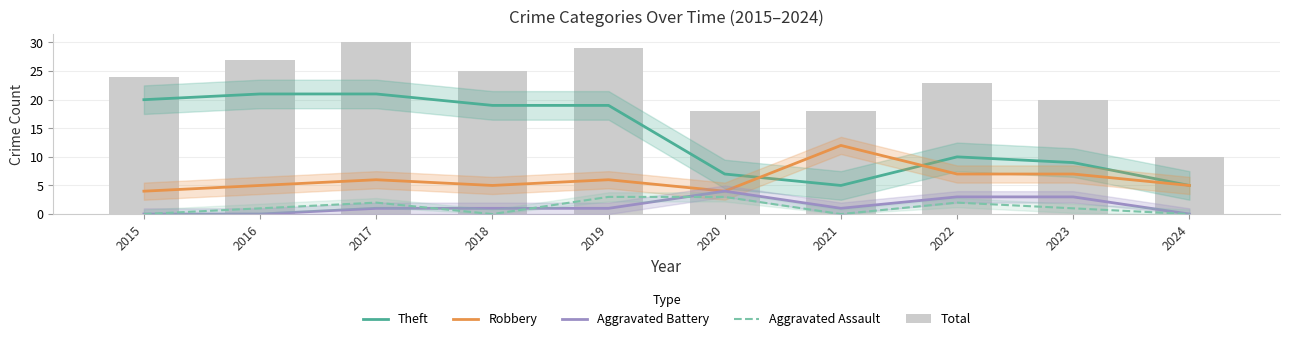

Which series has the largest total across all categories?

Total